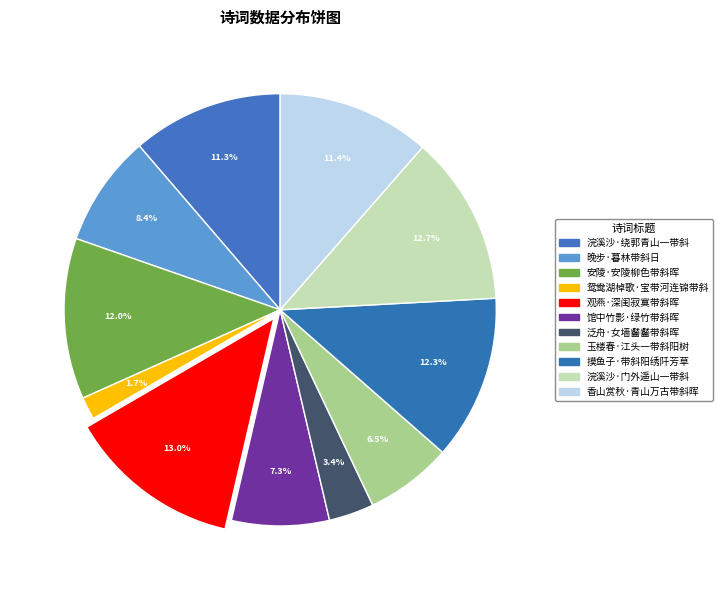

Count the number of slices in the pie.

11